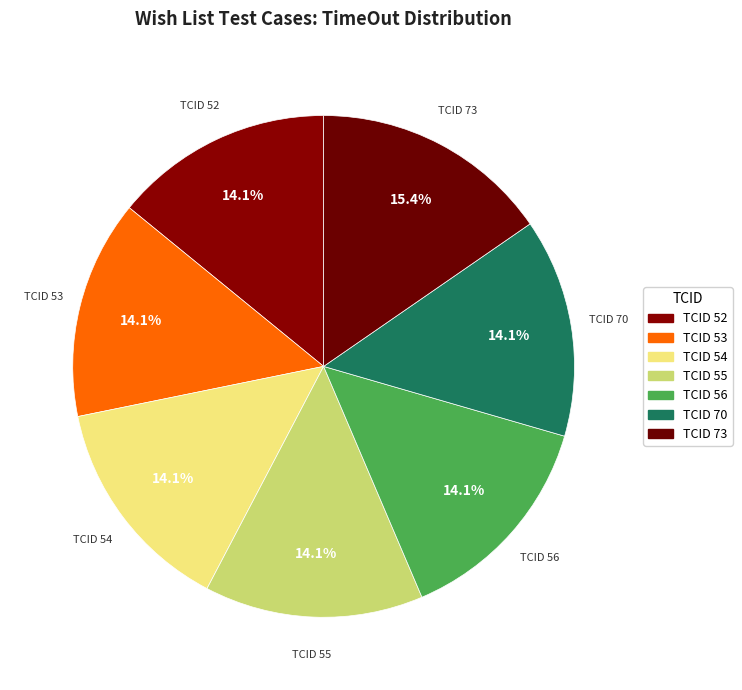

How many segments does this pie chart have?

7